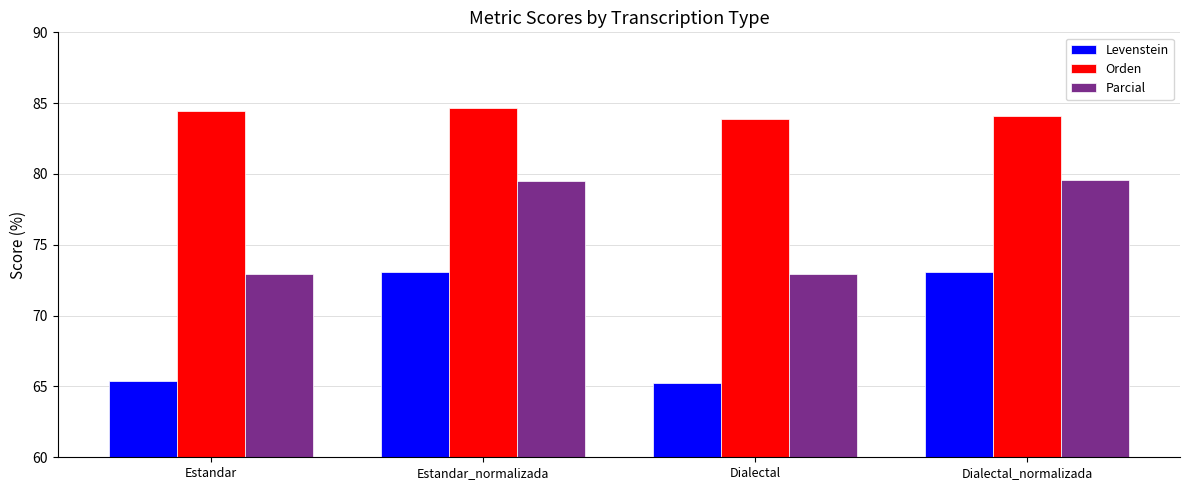

What is the total value across all series at Estandar_normalizada?

237.2